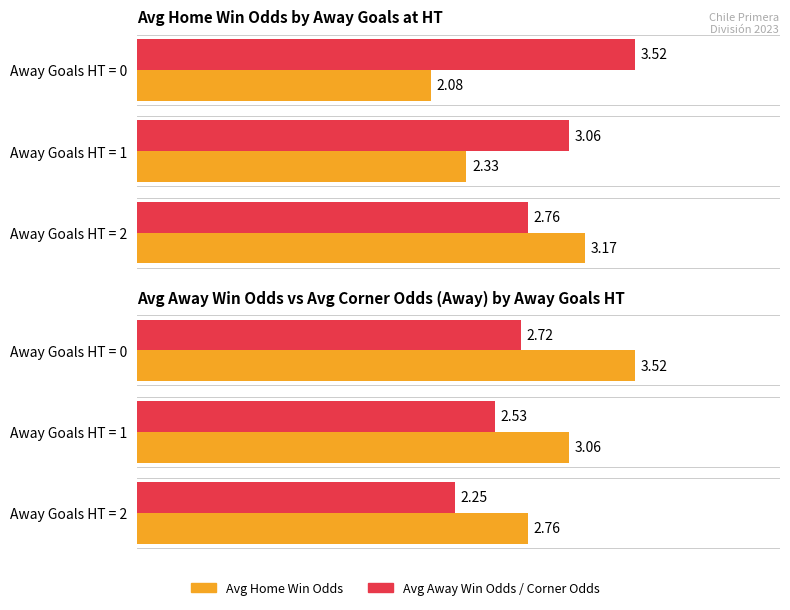

Count the Avg Odd Away FT values in the range 2 to 3.

3